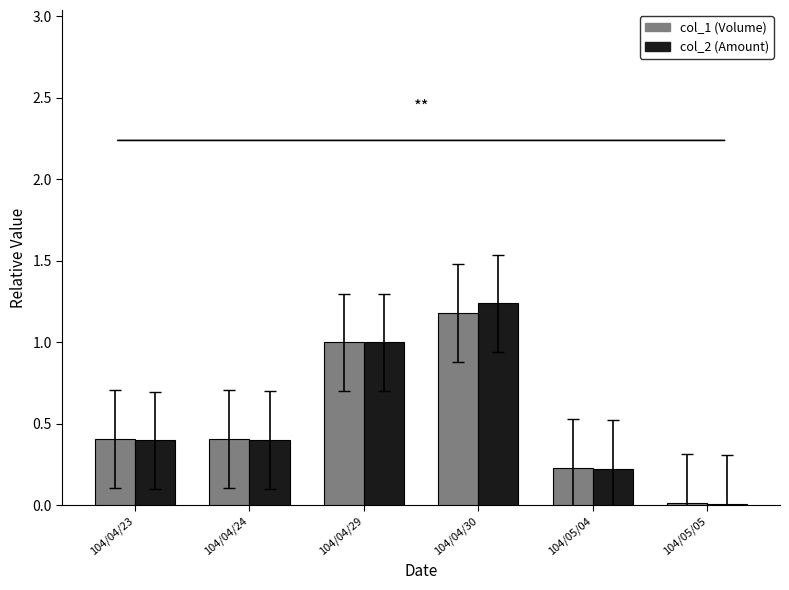

Which category has the lowest value in the col_1 (Volume) series?

104/05/05